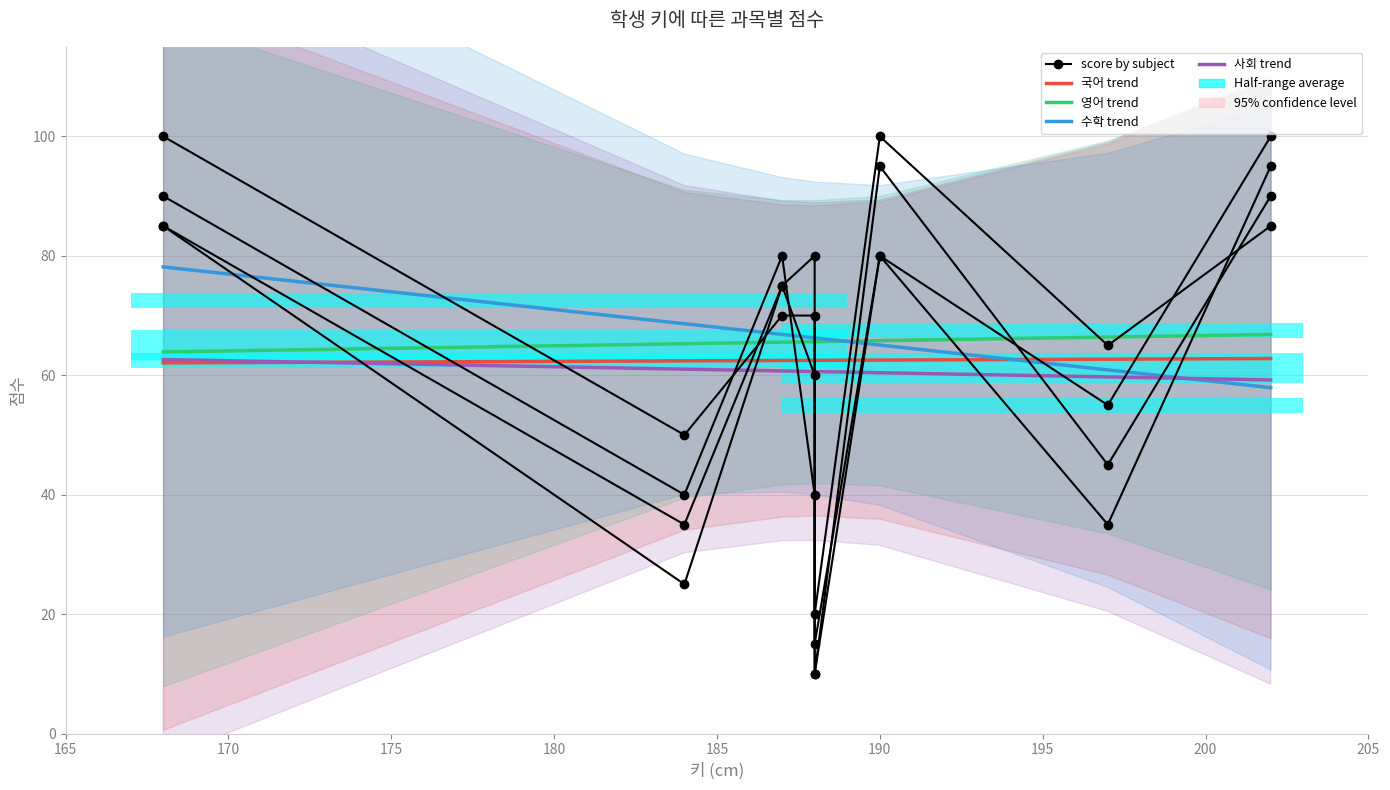

The 영어 series shows 14 at 188. True or false?

False